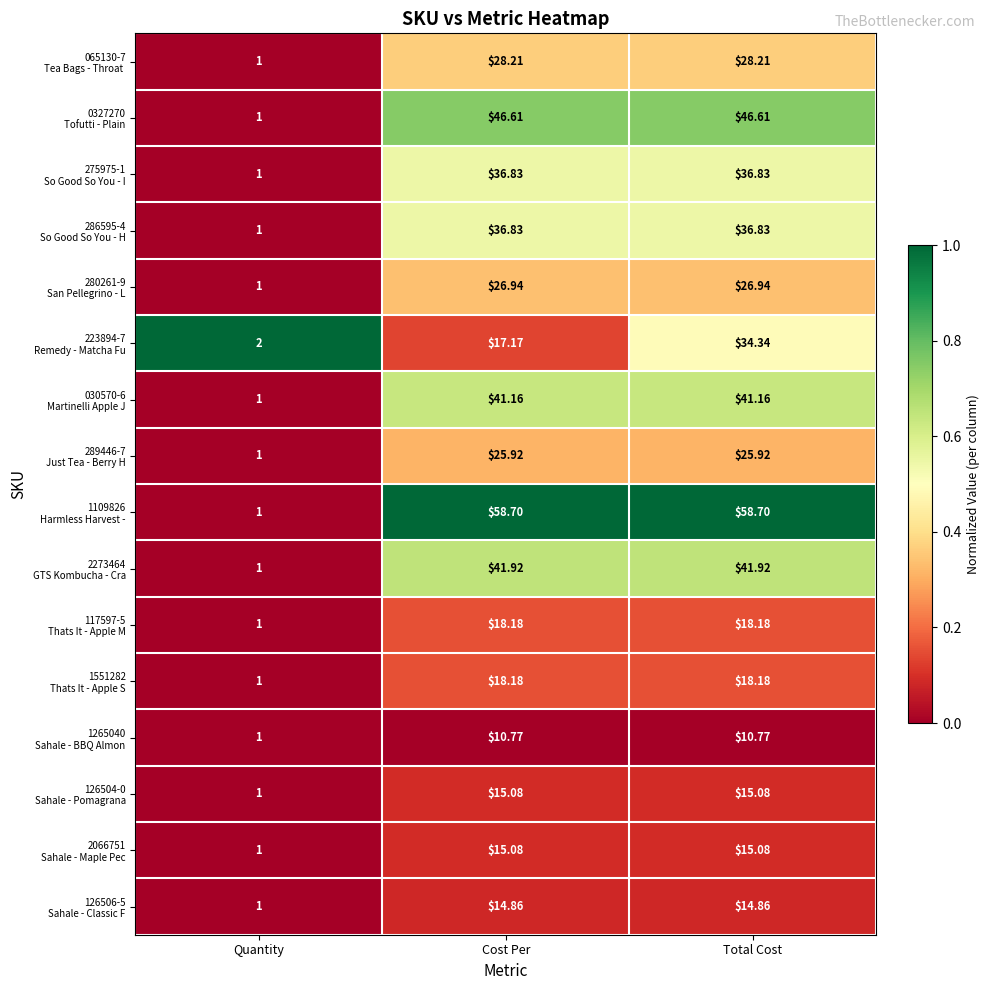

At which category does the chart reach its minimum across all series?

Quantity